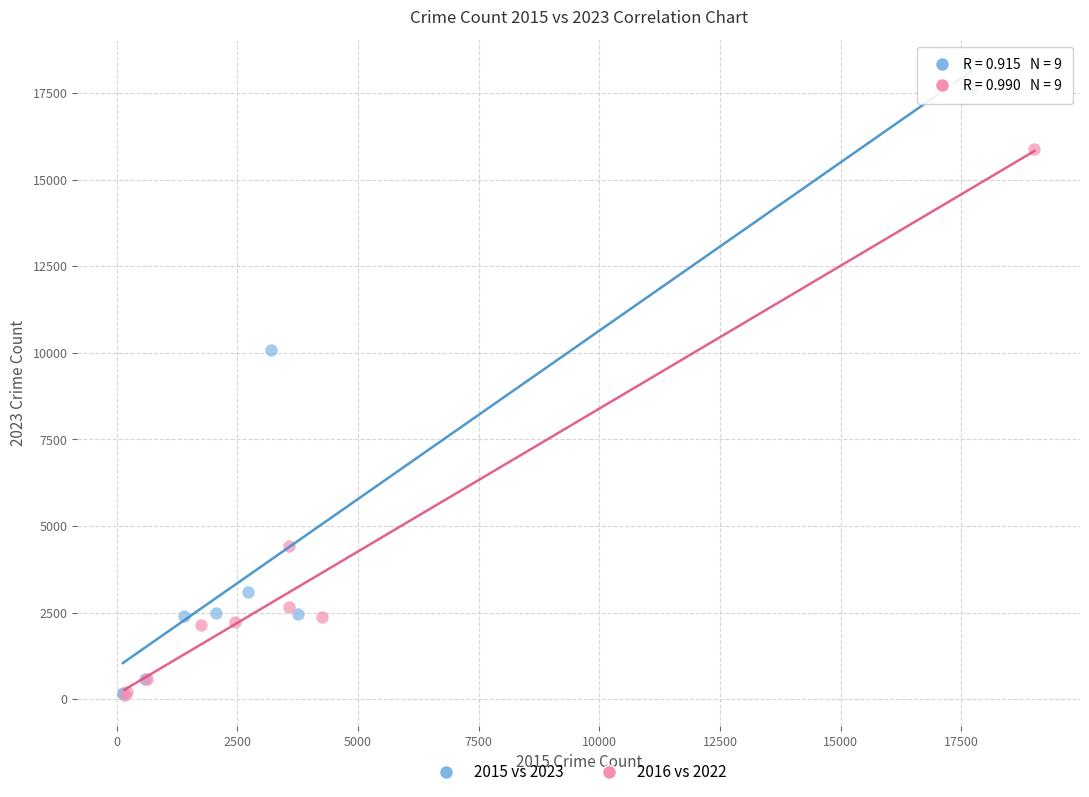

Which series reaches the maximum Y coordinate?

2015 vs 2023